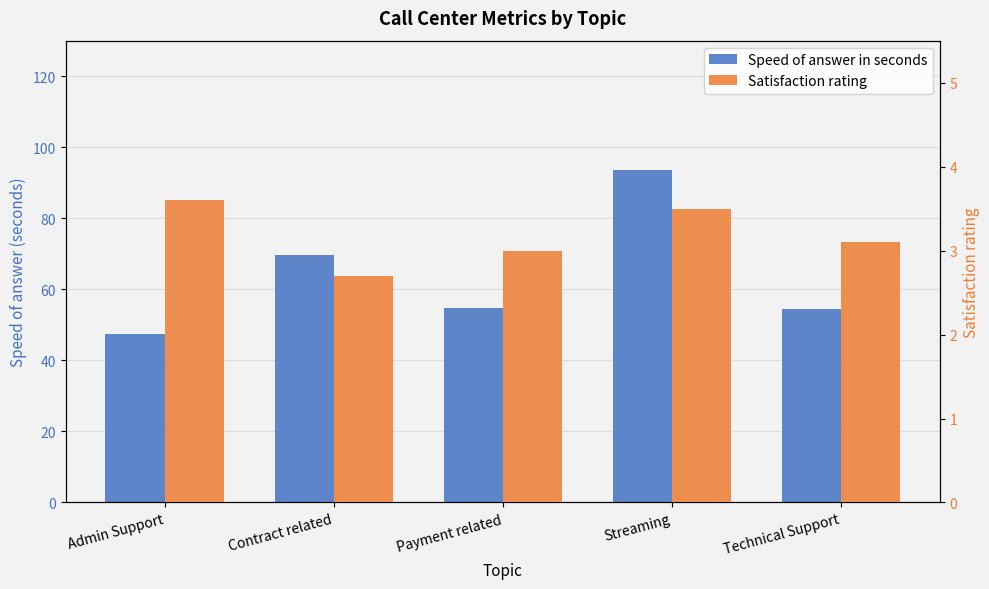

Rank the series by their average value, from lowest to highest.

Satisfaction rating, Speed of answer in seconds